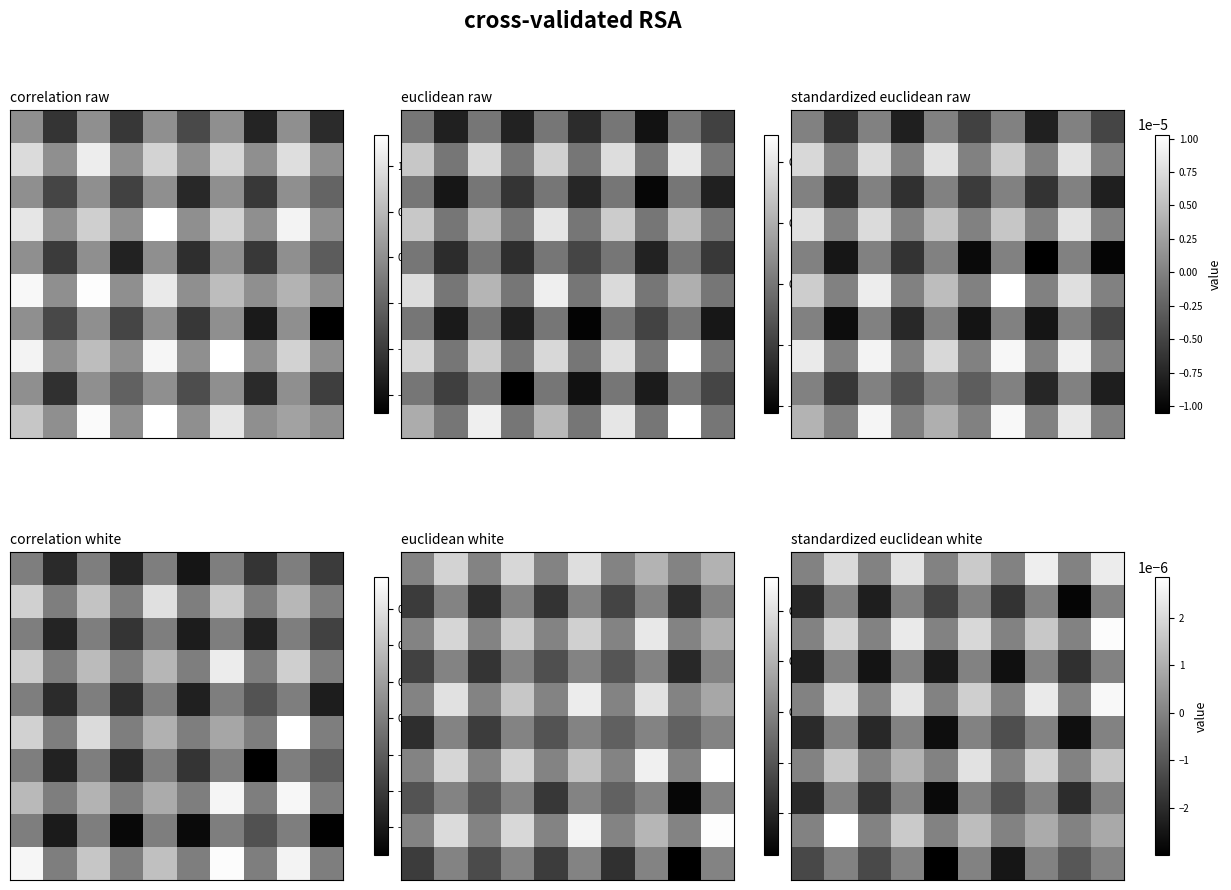

Count the number of data series in this chart.

10